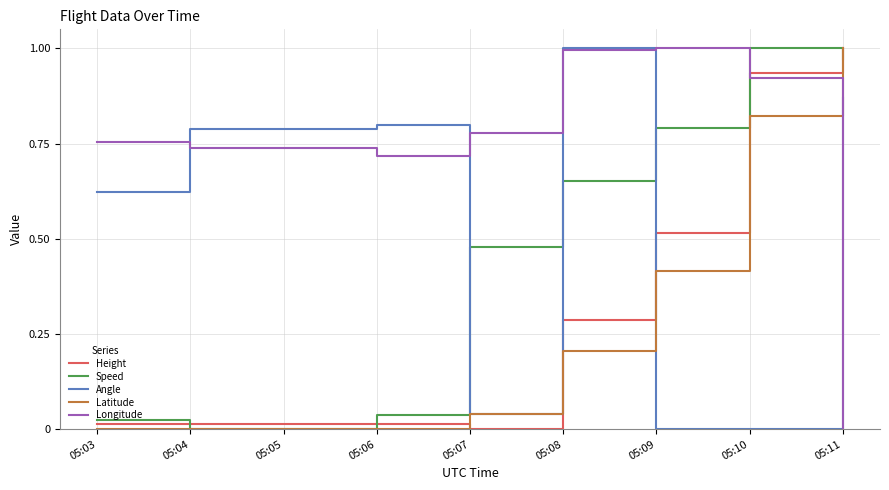

At which category is the sum across all series the highest?

05:11